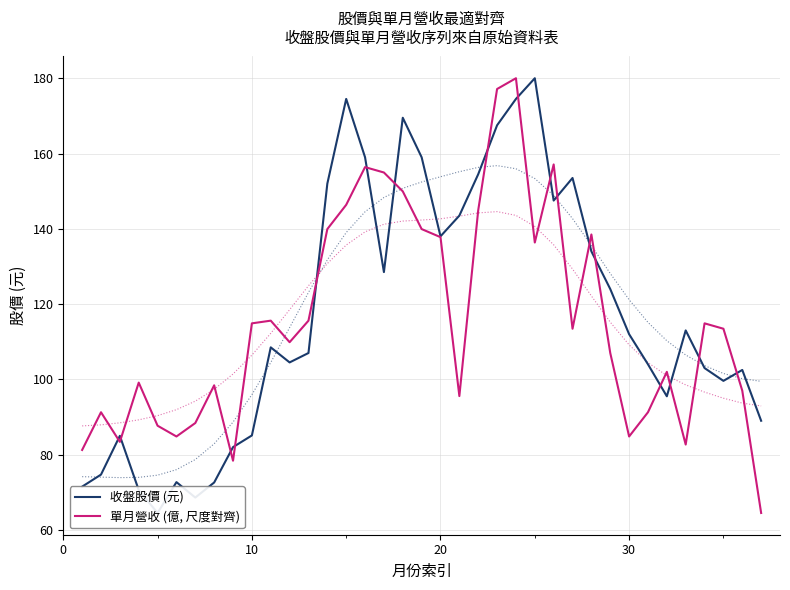

How many distinct data groups are displayed?

2